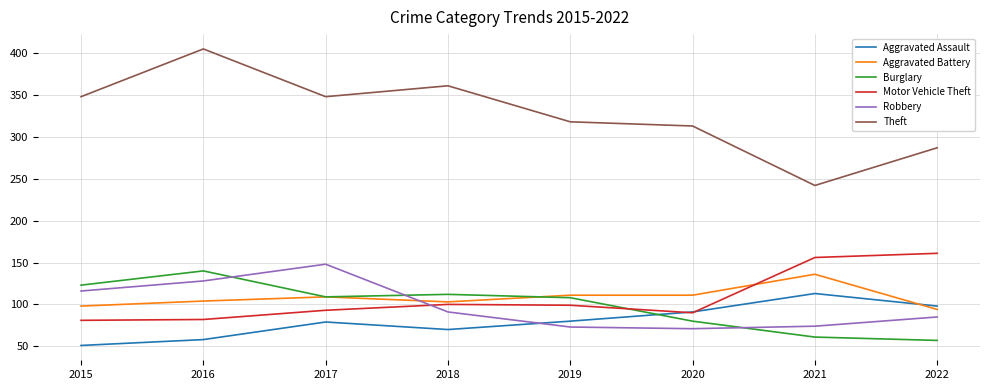

True or false: Theft and Aggravated Assault intersect in this chart.

False